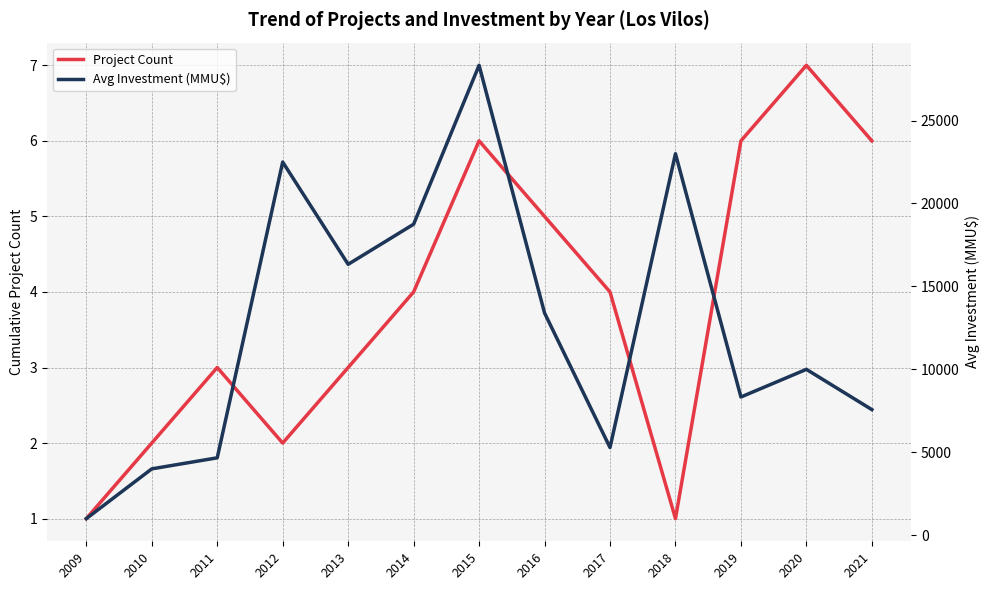

True or false: Project Count has a value of 3 at 2010.

False